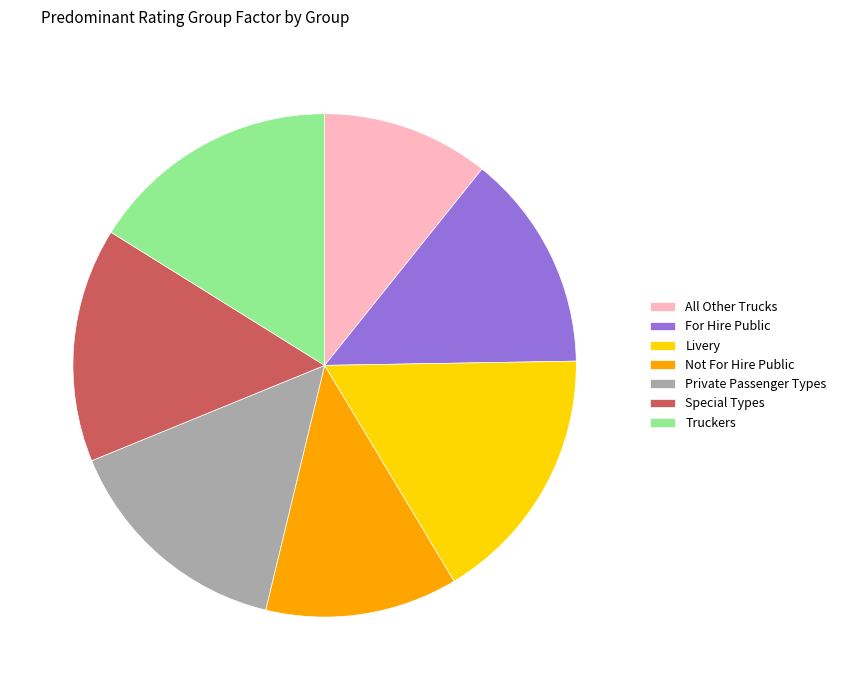

Is the sum of Special Types and For Hire Public greater than half?

No